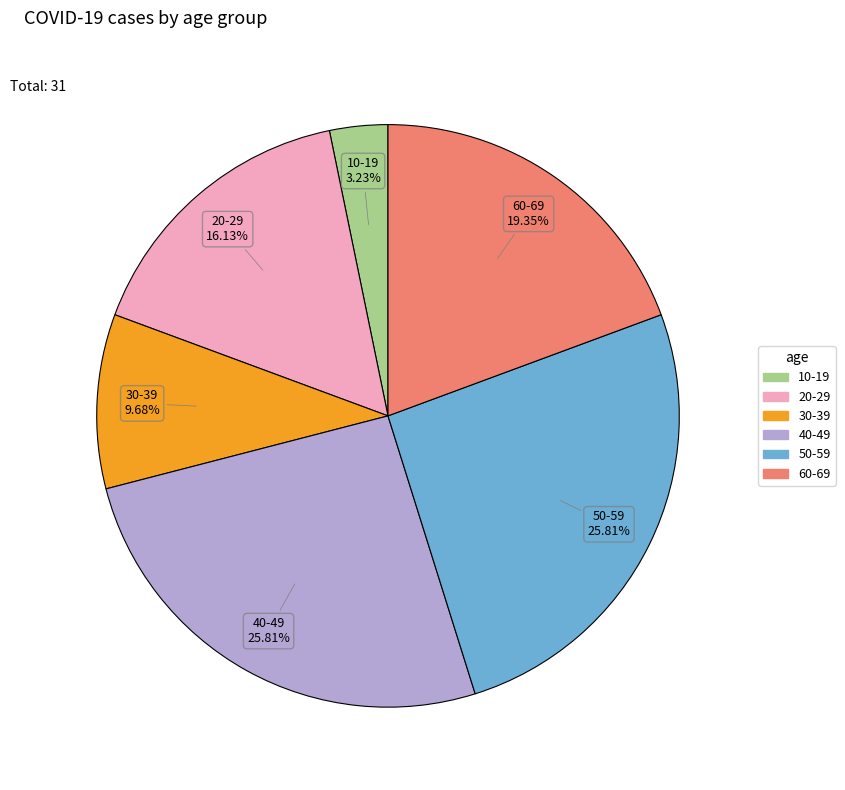

Is there any slice that represents more than half of the pie?

No